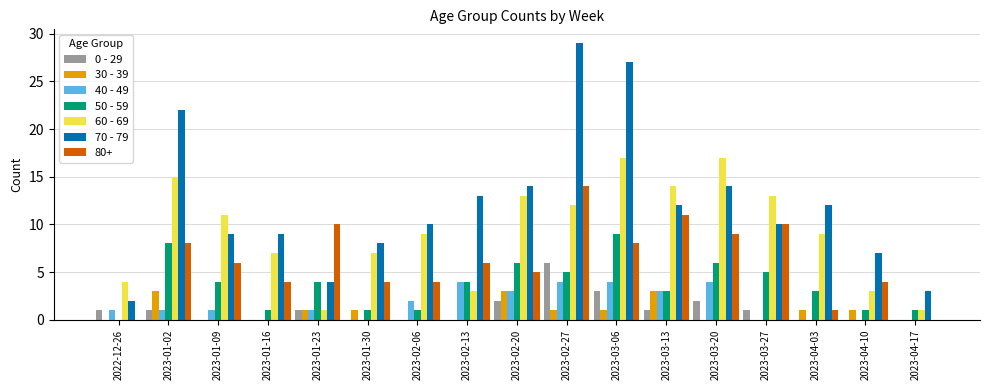

Which series has the largest range (max minus min)?

70 - 79